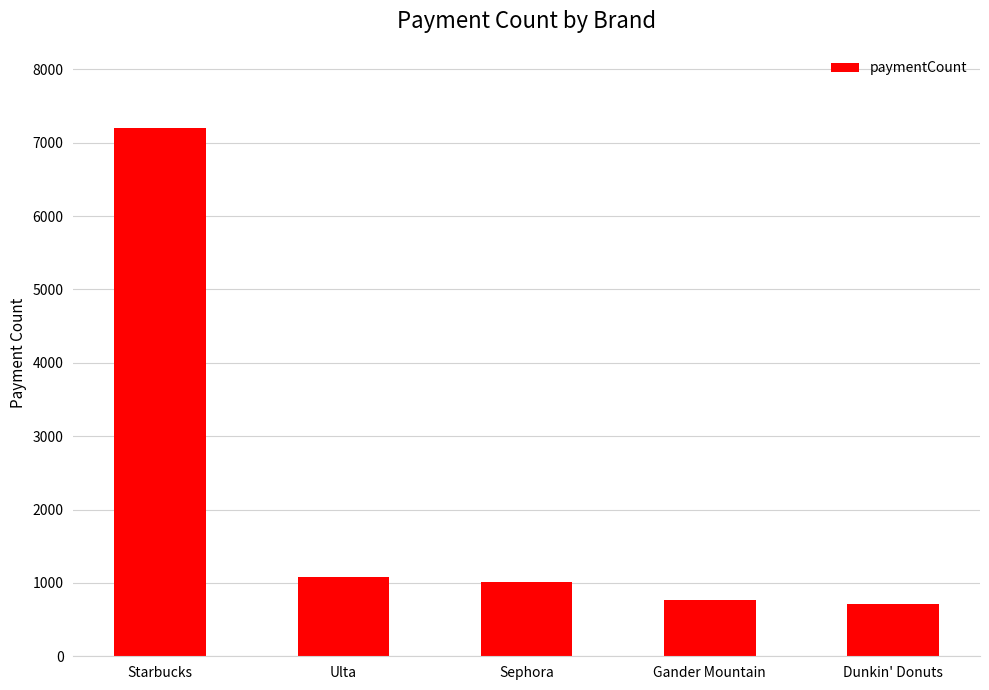

The chart shows a value of 3212 at Starbucks. True or false?

False